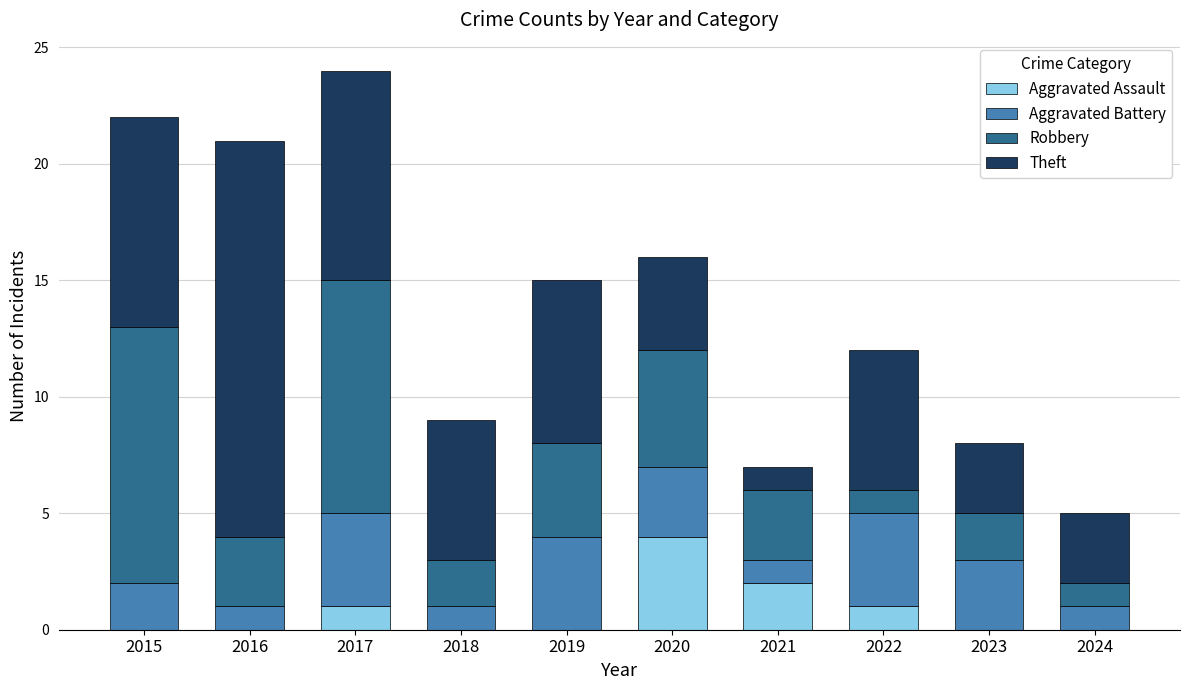

At which category is the sum across all series the highest?

2017